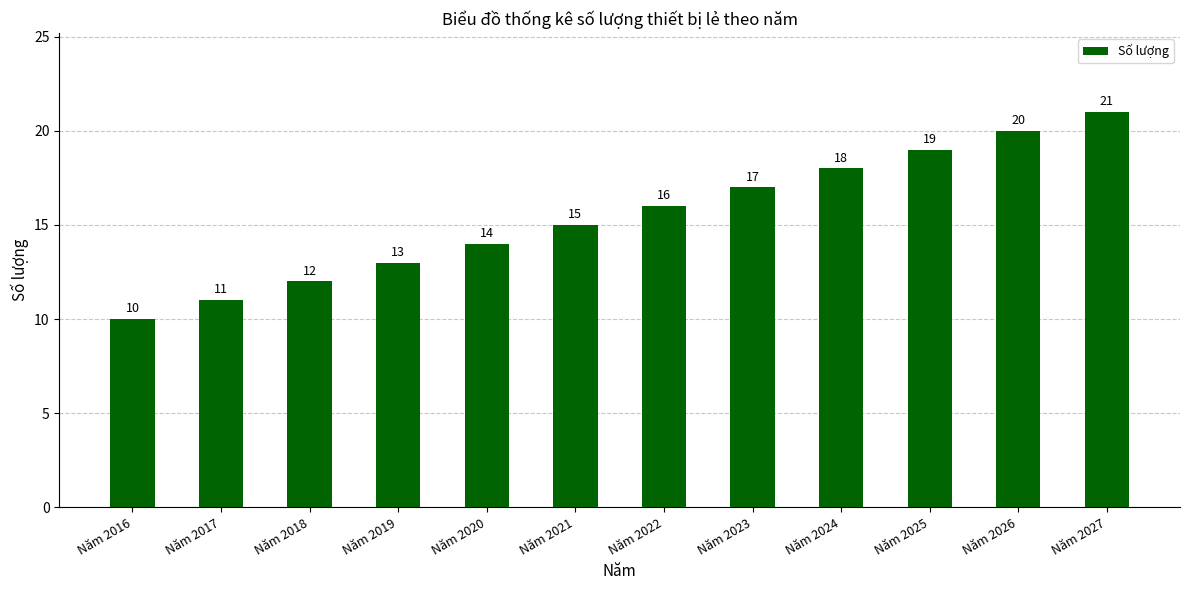

Read the value at Năm 2022.

16